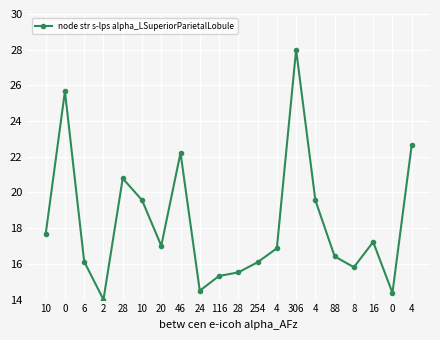

At which label does the data first exceed 17?

10